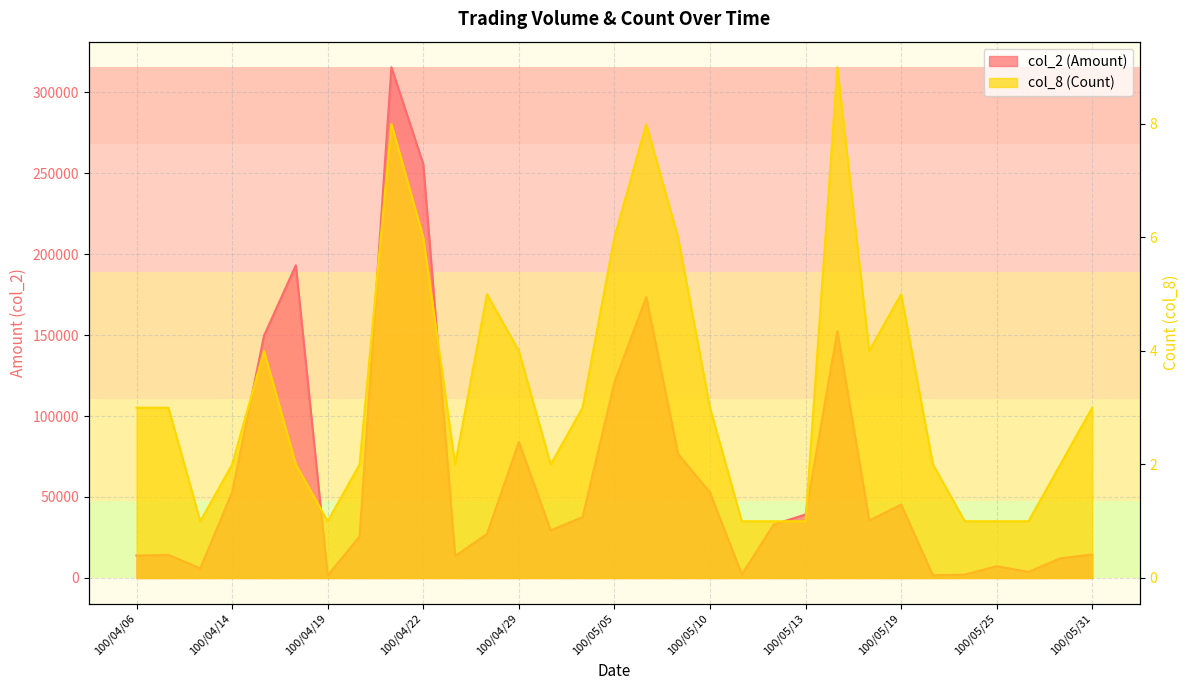

At which category is the sum across all series the highest?

100/04/21